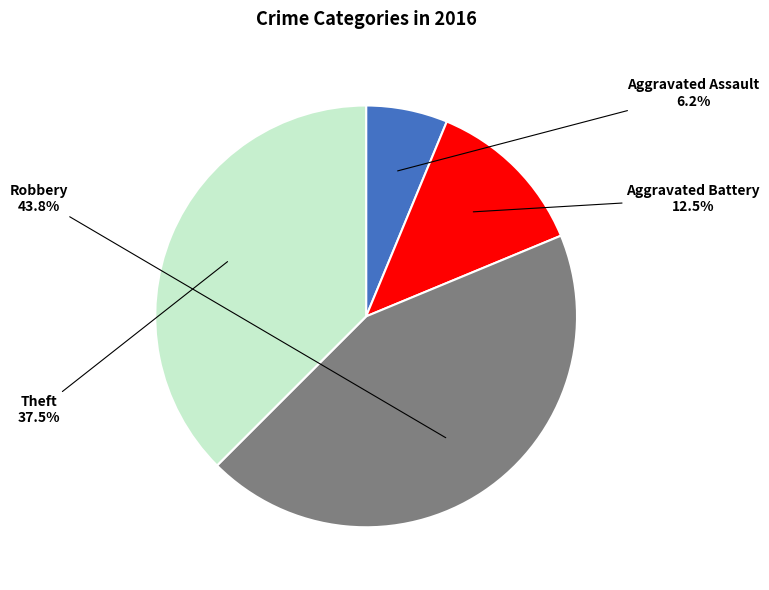

To the nearest percent, what is the combined percentage of Aggravated Battery and Aggravated Assault?

19%